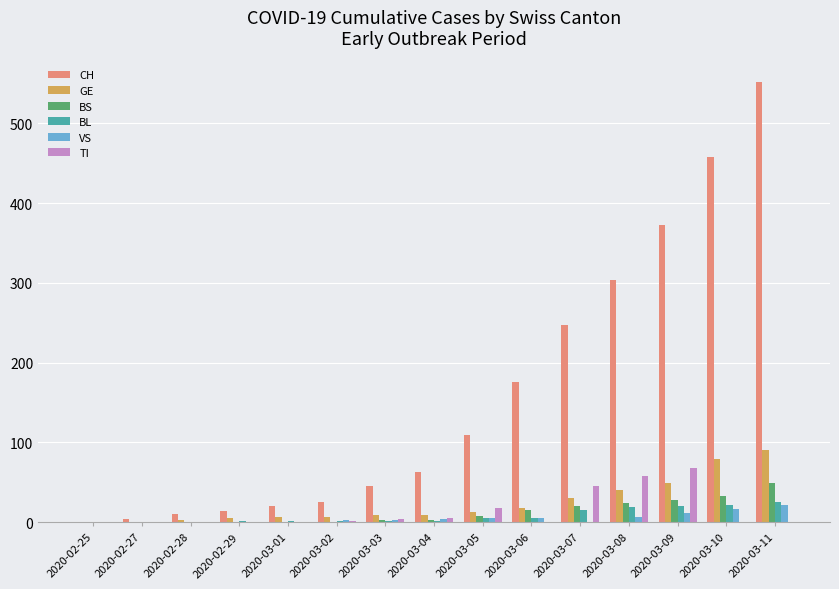

The value of CH at 2020-03-08 is 303. True or false?

True